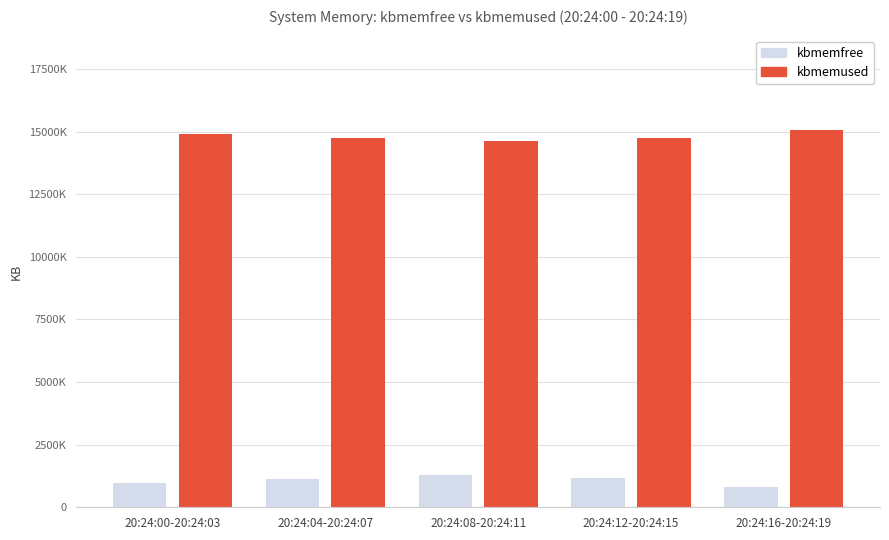

What is the maximum value shown in the chart?

15069268